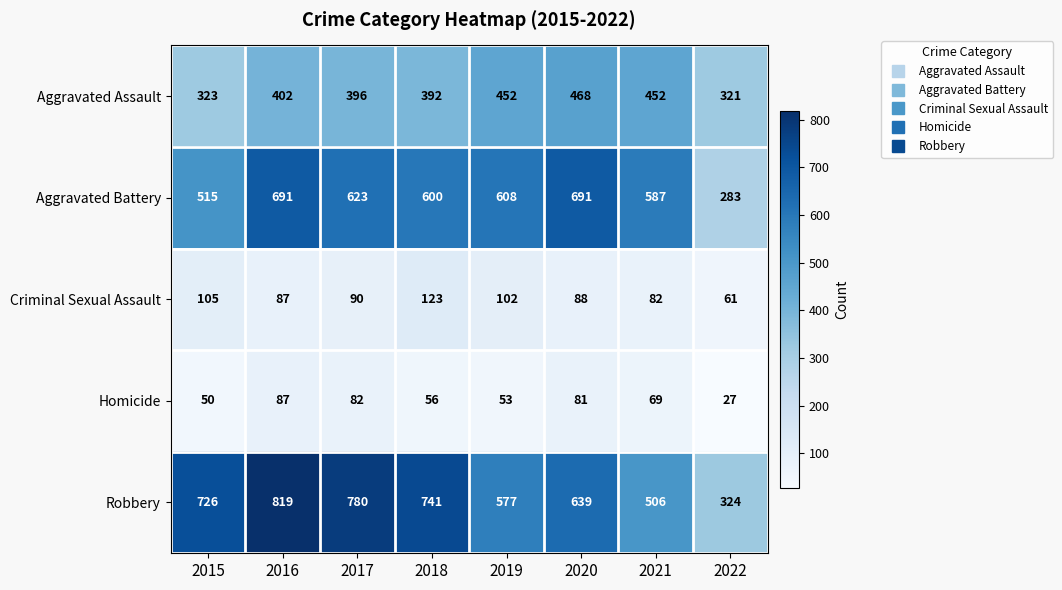

At how many categories does at least one series exceed 150?

8